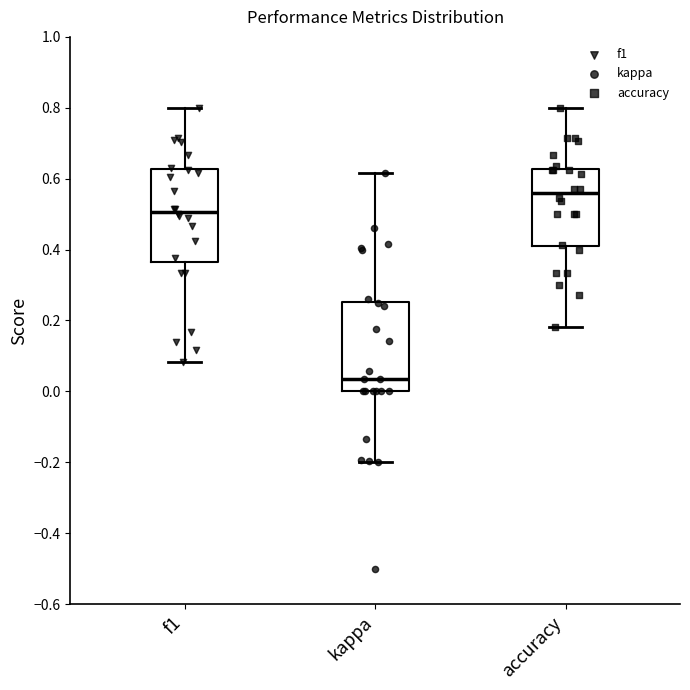

Reading left to right, transcribe this box plot: for each box, give where its median line is, the range the box spans, and where its two whiskers end, as read against the y-axis. The values are not printed on the chart, so give them approximately, as read against the axis.

f1: median 0.50, box 0.36 to 0.62, whiskers 0.08 to 0.80
kappa: median 0.04, box 0.00 to 0.26, whiskers -0.20 to 0.62
accuracy: median 0.56, box 0.40 to 0.62, whiskers 0.18 to 0.80